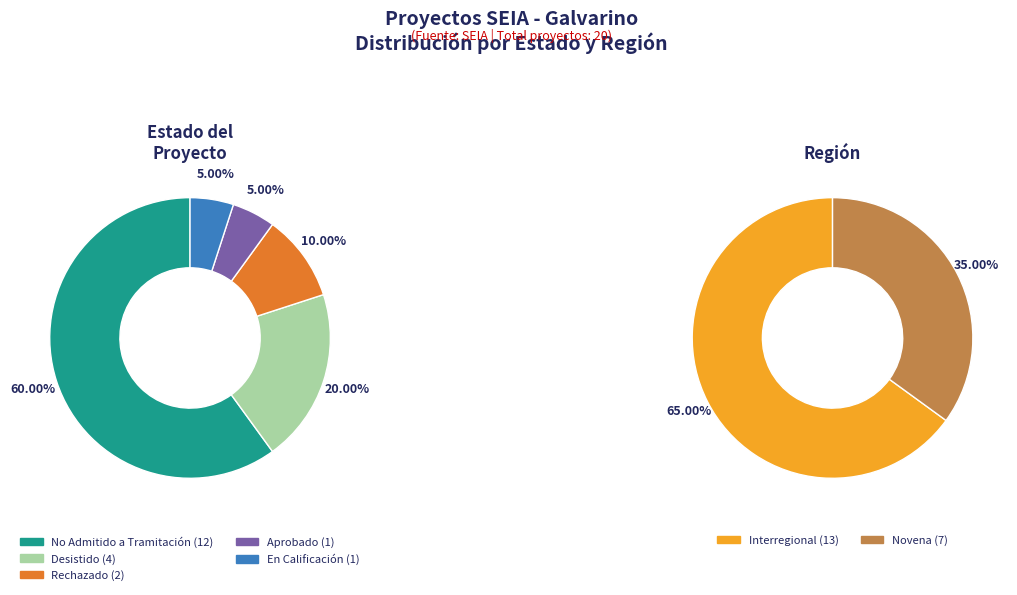

Is there a majority slice in this chart?

Yes